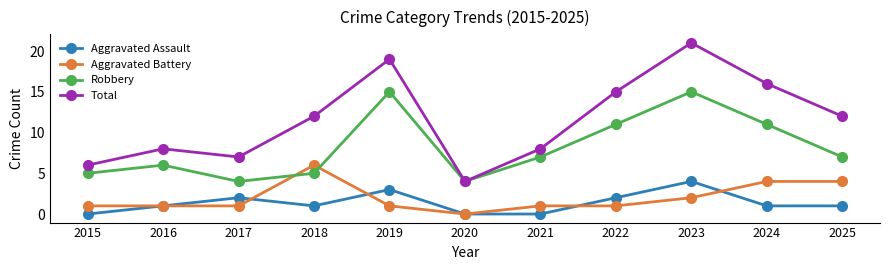

What is the difference between the maximum and minimum values in the Aggravated Battery series?

6